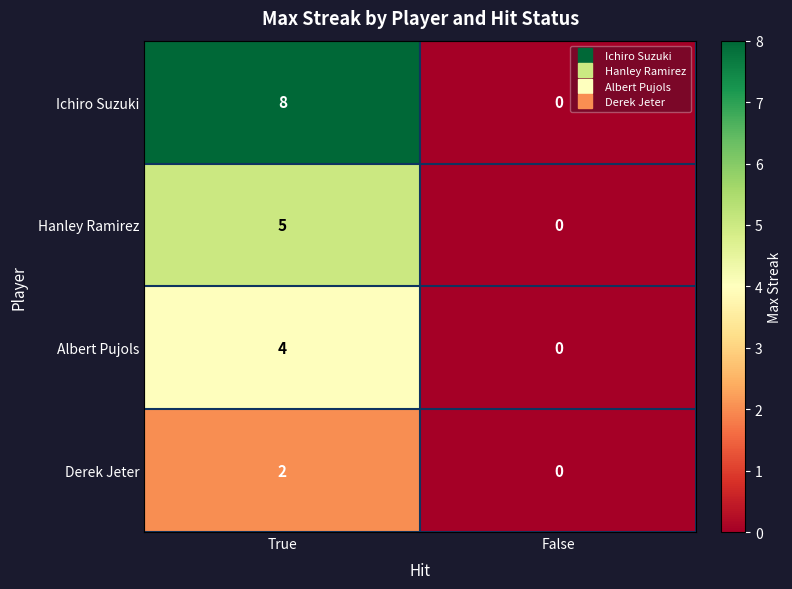

What is the sum of the Hanley Ramirez values at True and False?

5